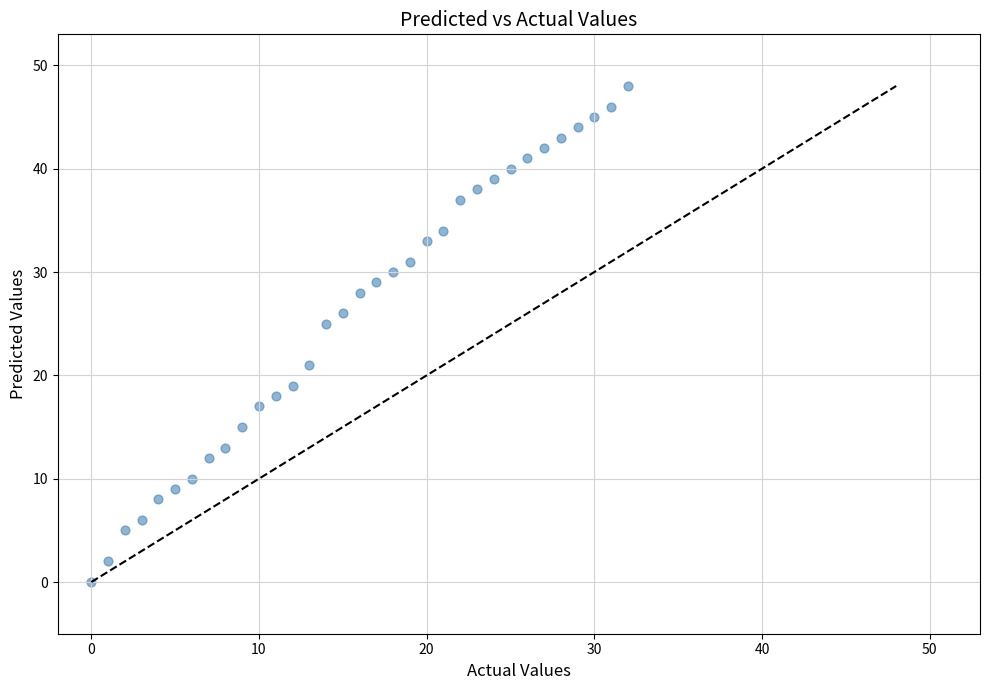

What is the range of Y values (max minus min)?

48